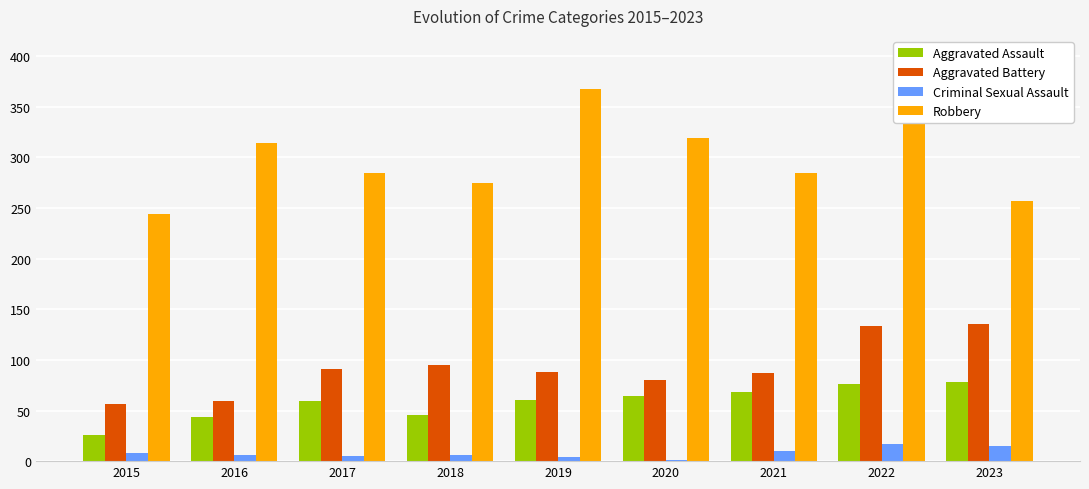

How many data points does each series have?

9